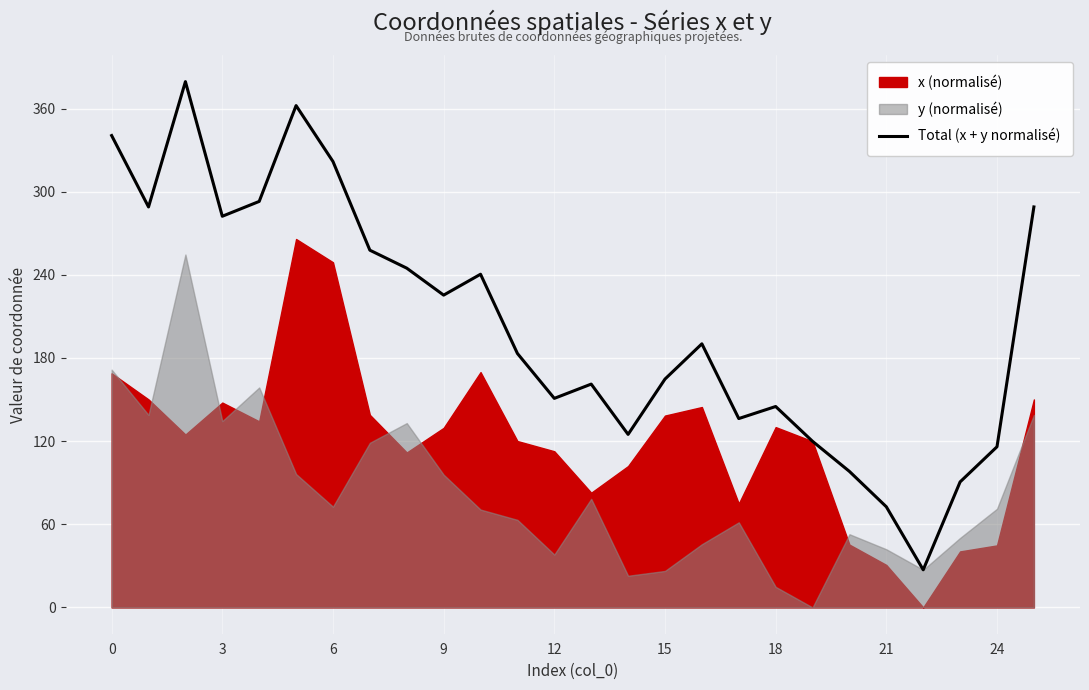

How many interior local valleys (lower than both neighbors) does the data have?

7